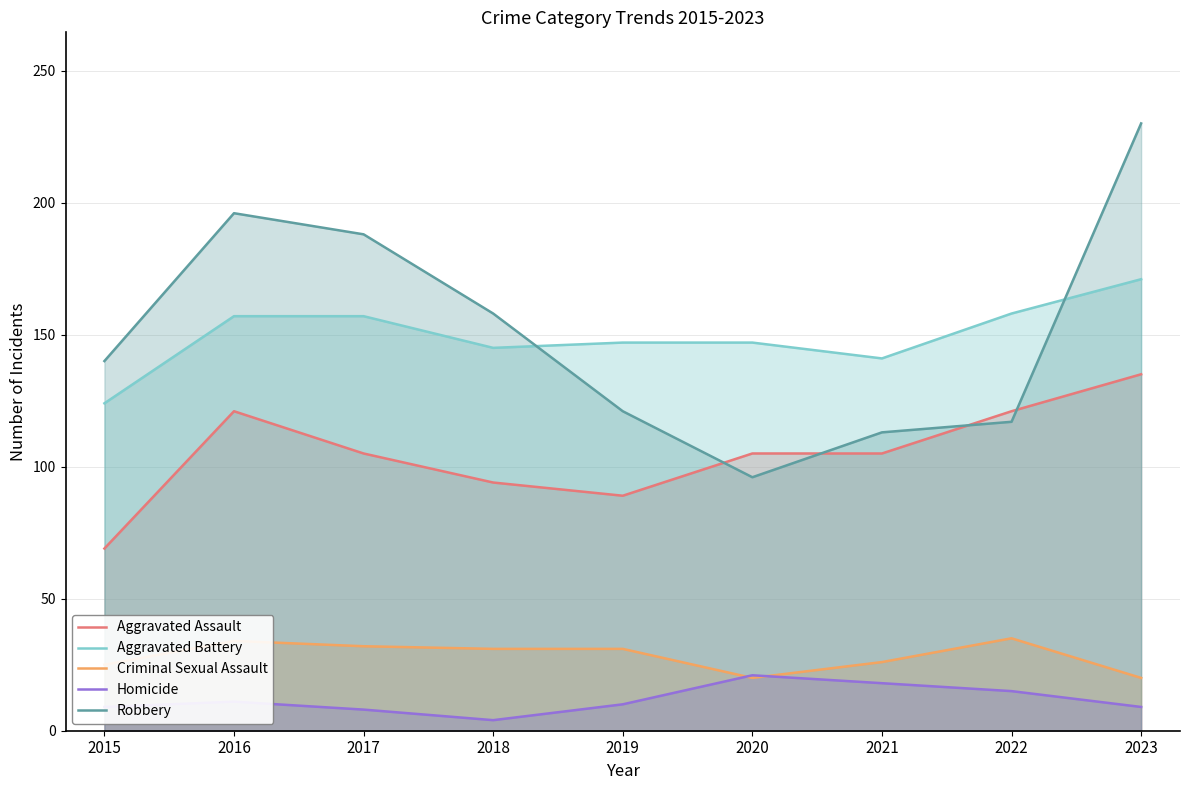

True or false: Homicide has more than 2 interior local peaks.

False